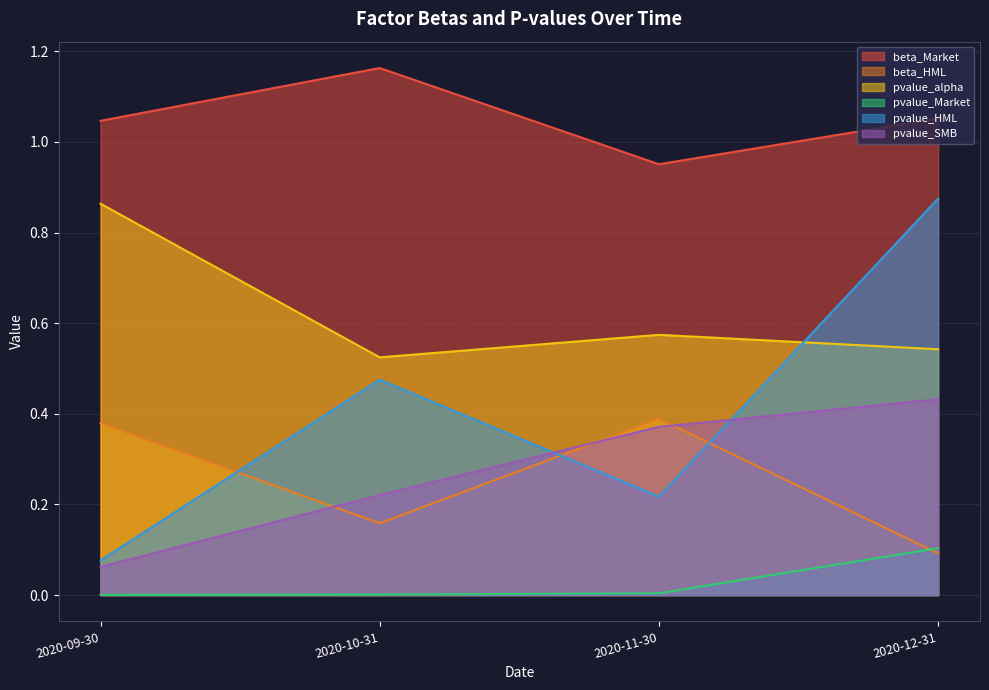

What is the greatest value displayed?

1.2